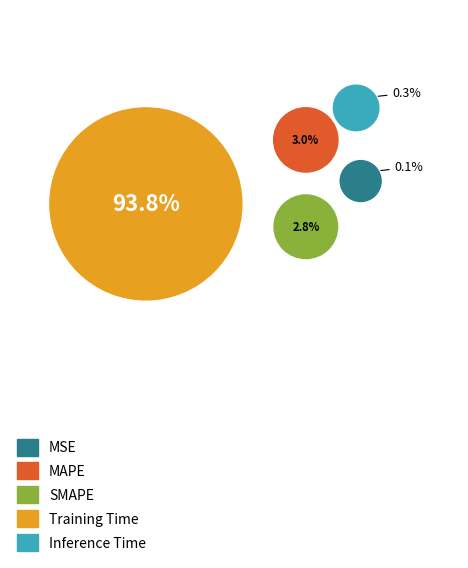

To the nearest percent, what is the combined percentage of Training Time and SMAPE?

97%